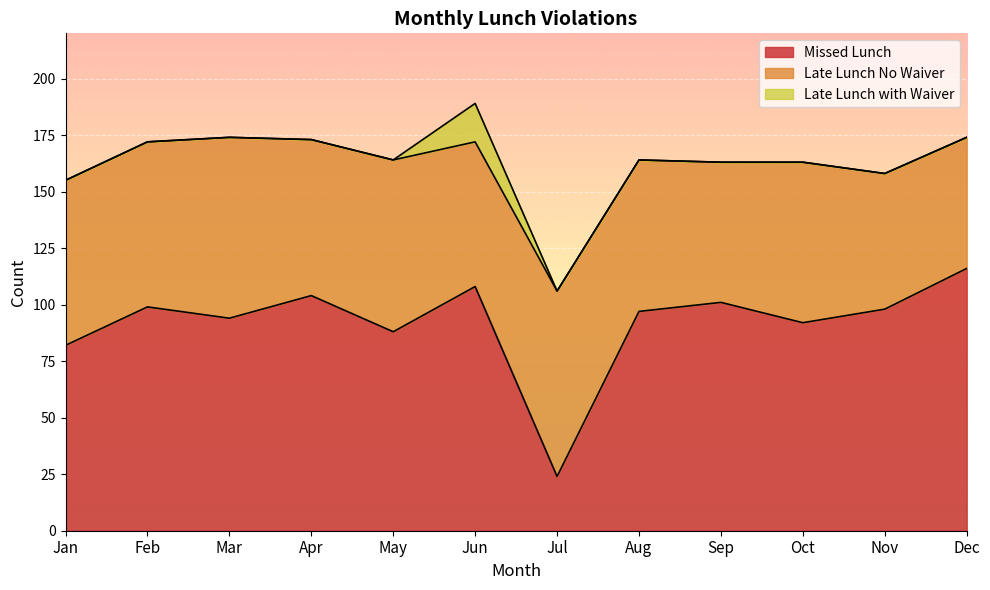

Which series has the largest total across all categories?

Missed Lunch